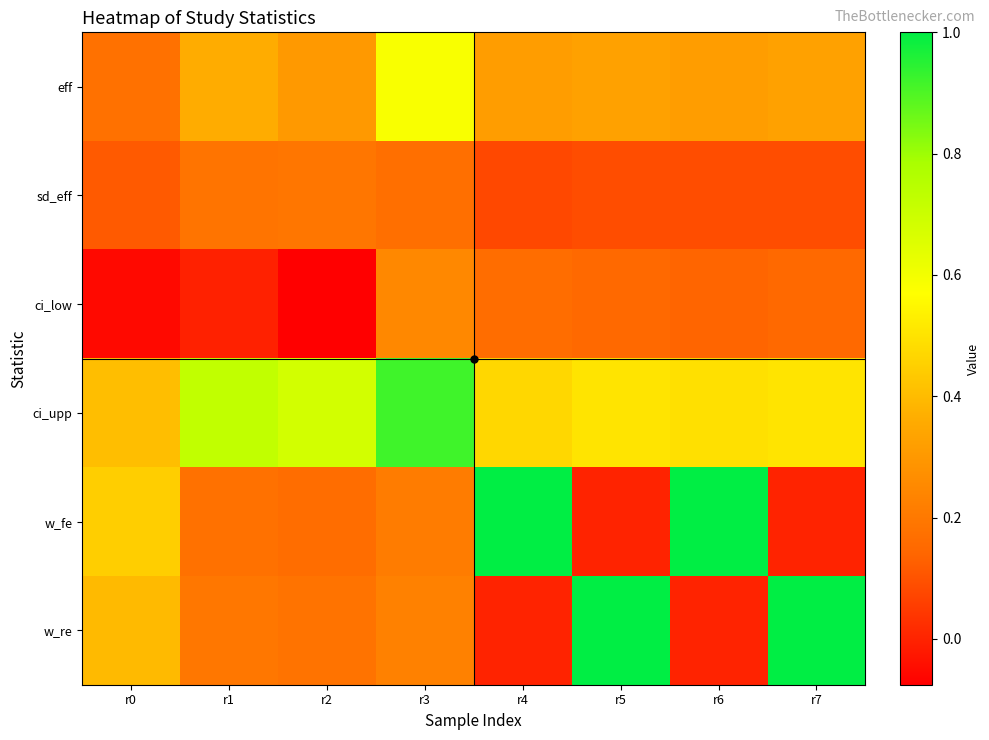

At which label does eff reach its peak?

r3